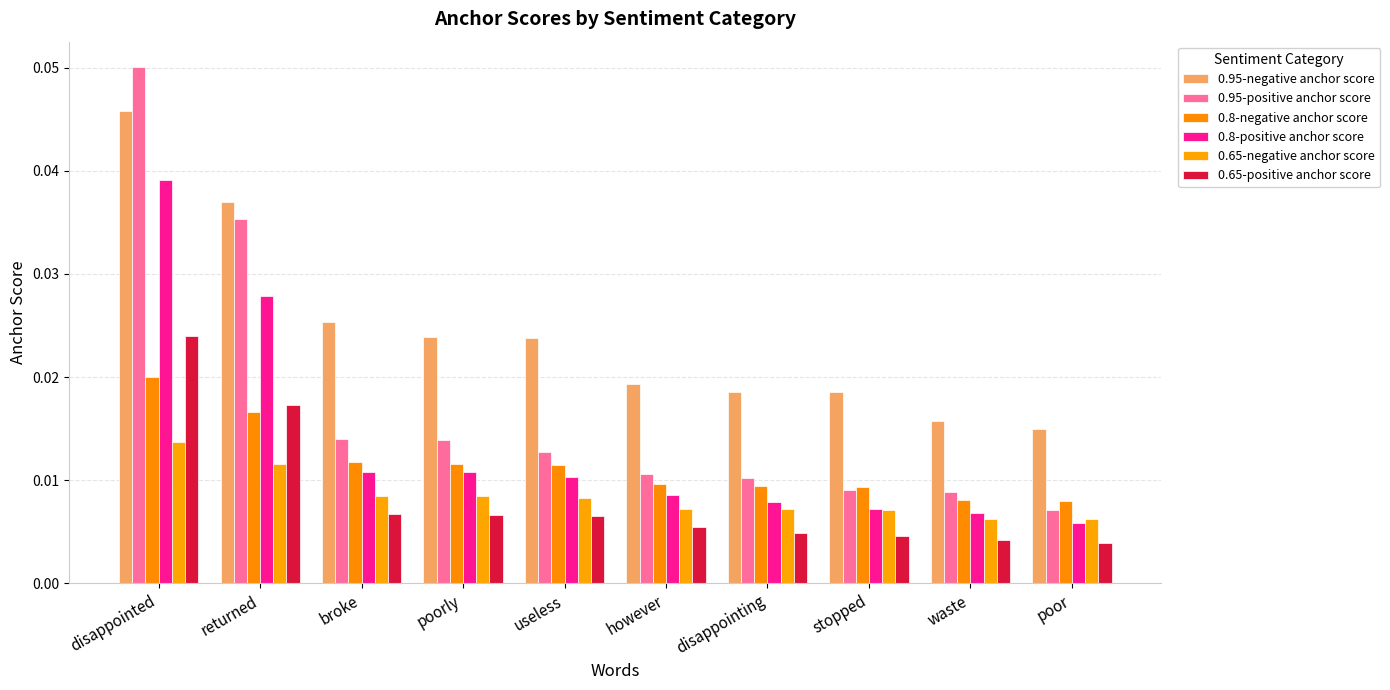

Rank the categories by 0.8-negative anchor score value from lowest to highest.

poor, waste, stopped, disappointing, however, useless, poorly, broke, returned, disappointed